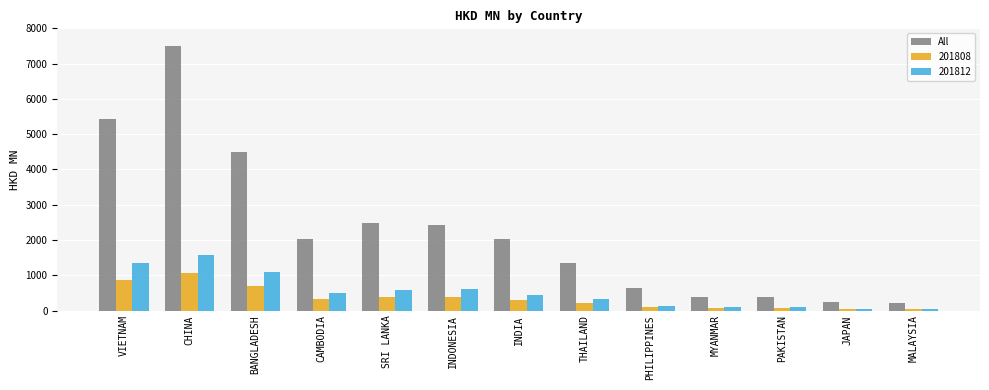

What is the sum of all 201808 values?

4548.0